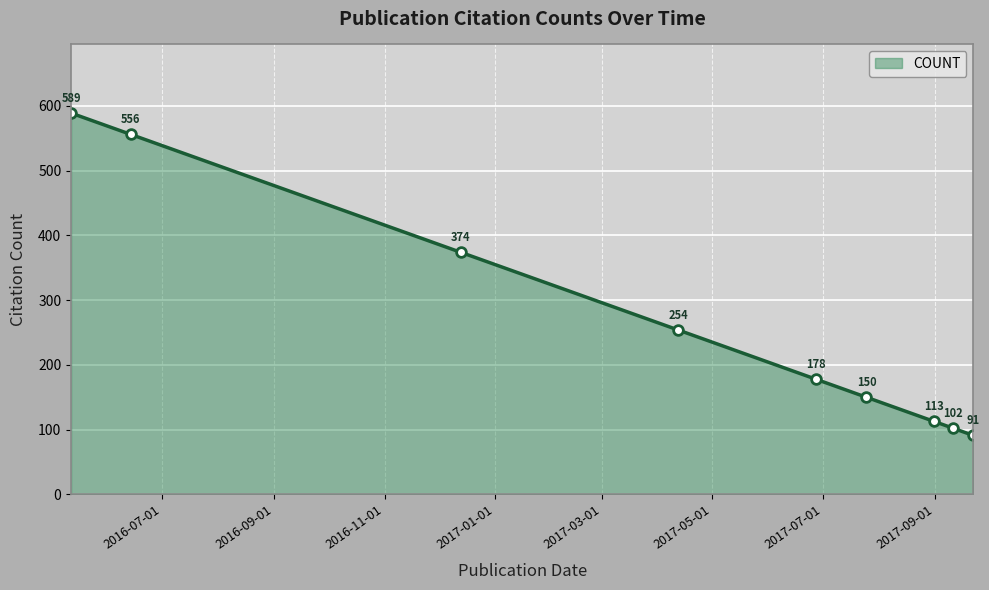

True or false: the data has more than 2 interior local peaks.

False